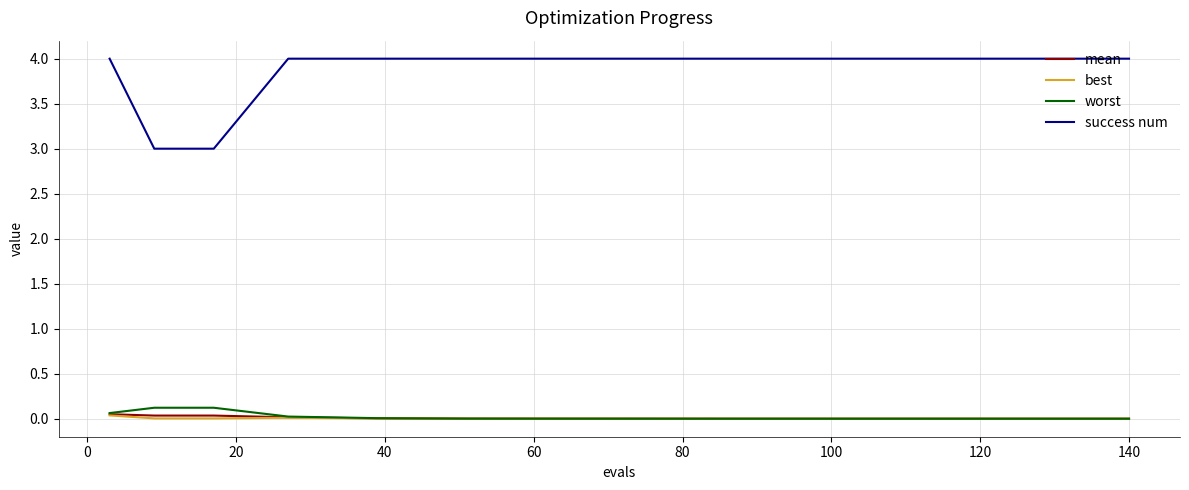

Which series has the largest range (max minus min)?

success num